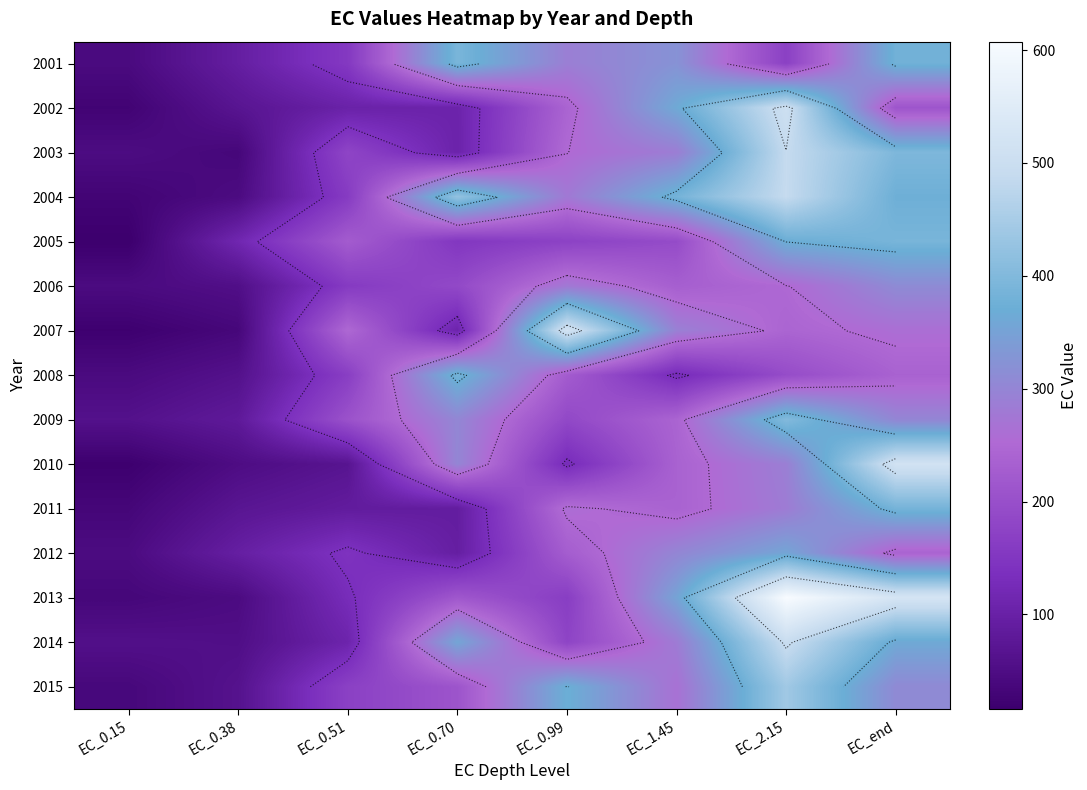

The 2003 series shows 287.0 at EC_1.45. True or false?

True